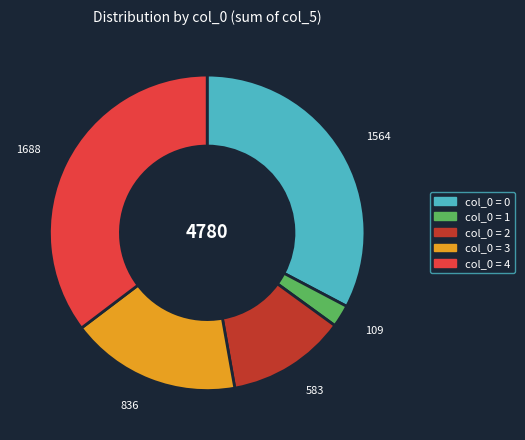

Does any single category account for the majority?

No